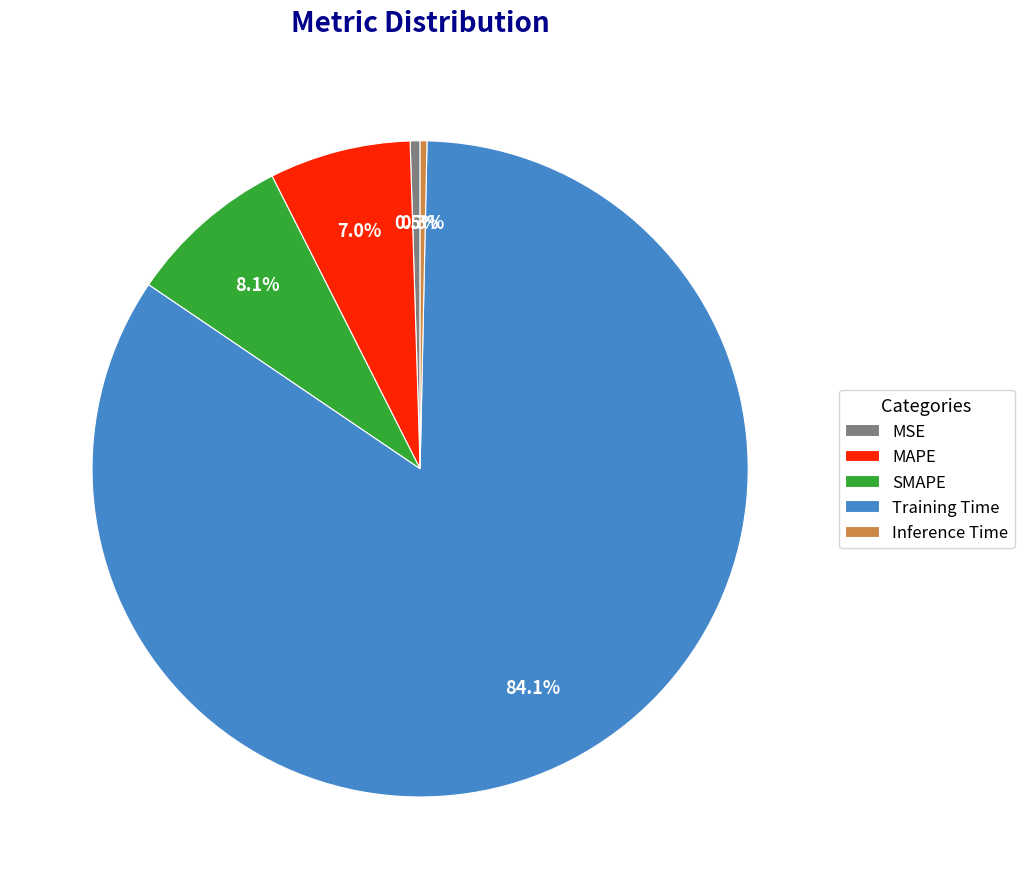

To the nearest percent, what is the difference between the Training Time and SMAPE slice percentages?

76%